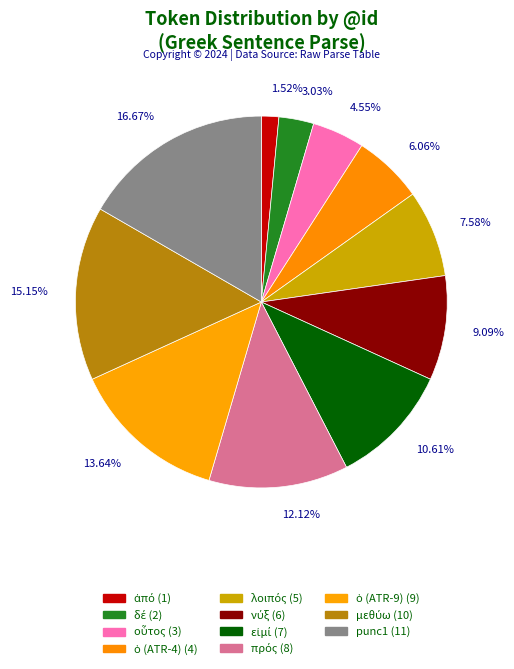

The εἰμί slice represents 11% of the pie. True or false?

True